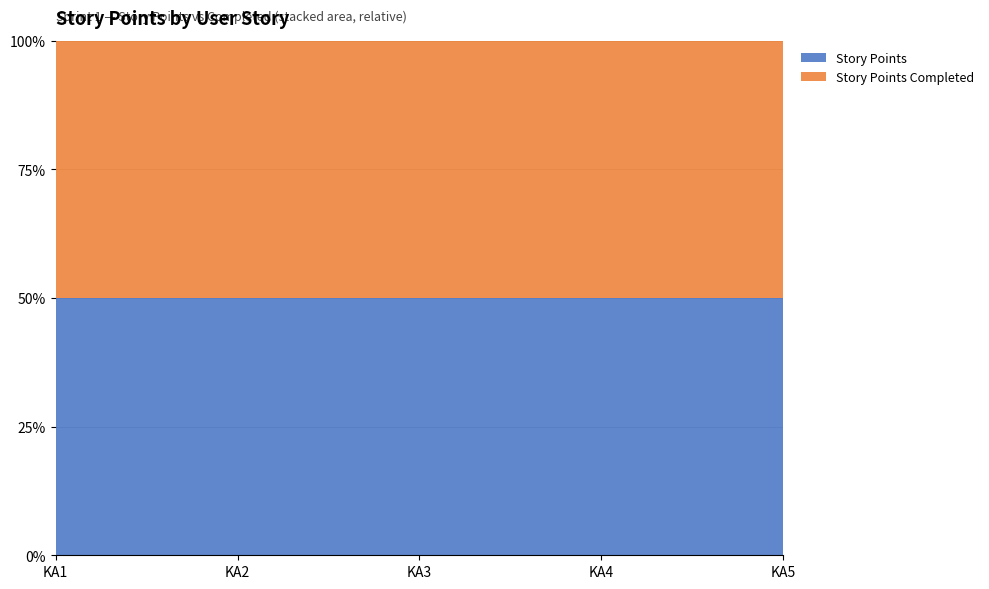

Reading left to right, what are all the values shown in this chart?

Story Points: 3	3	3	2	3
Story Points Completed: 3	3	3	2	3